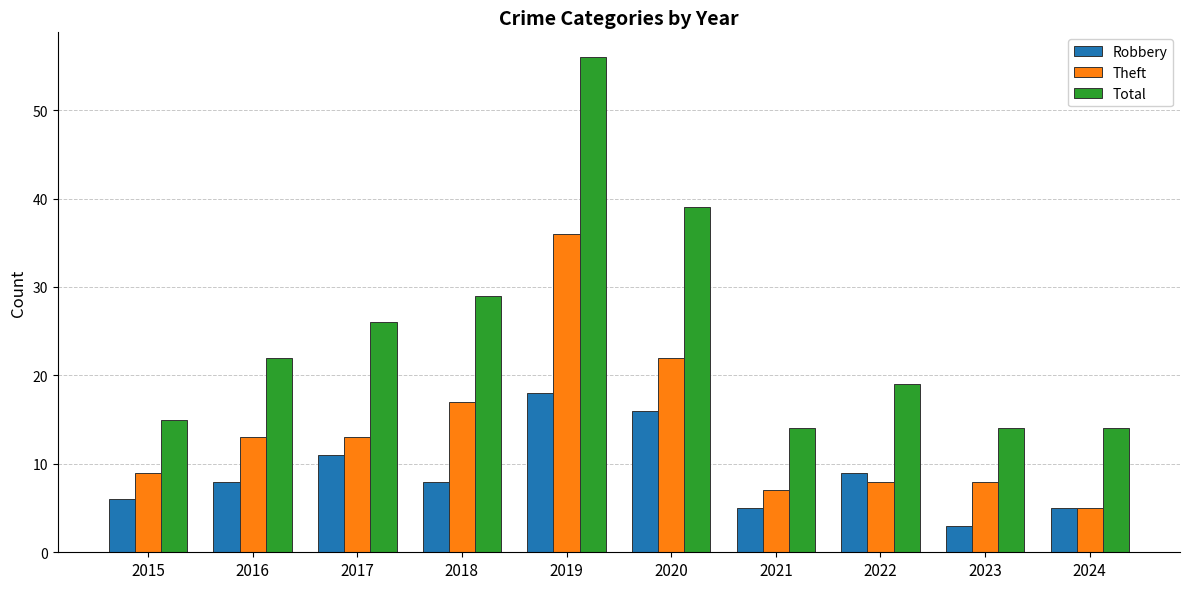

Which series has the largest total across all categories?

Total